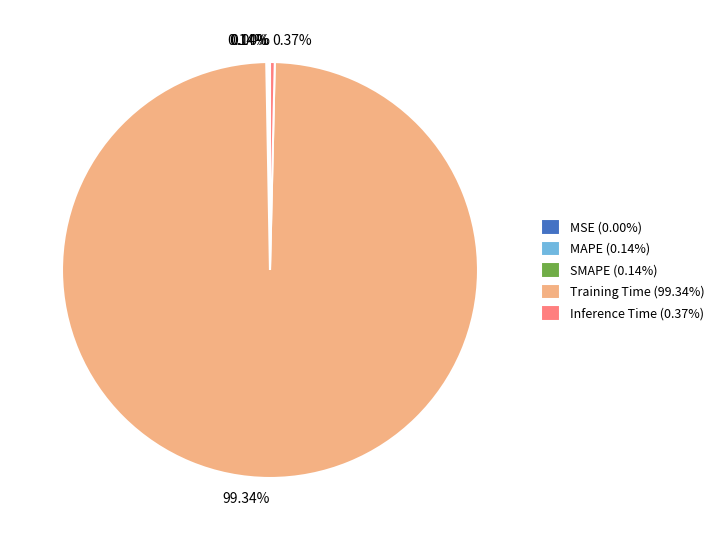

How many slices are in this pie chart?

5